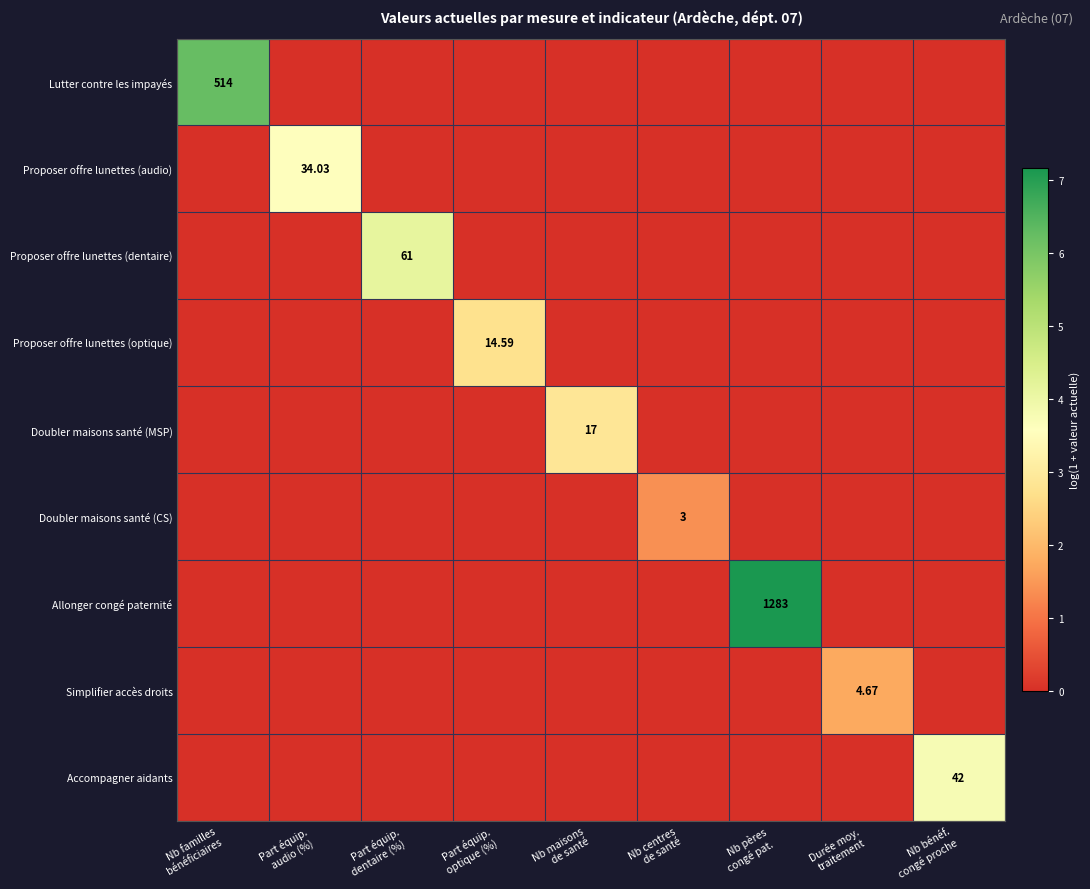

Rank the series by their maximum value, from lowest to highest.

Doubler maisons santé (CS), Simplifier accès droits, Proposer offre lunettes (optique), Doubler maisons santé (MSP), Proposer offre lunettes (audio), Accompagner aidants, Proposer offre lunettes (dentaire), Lutter contre les impayés, Allonger congé paternité